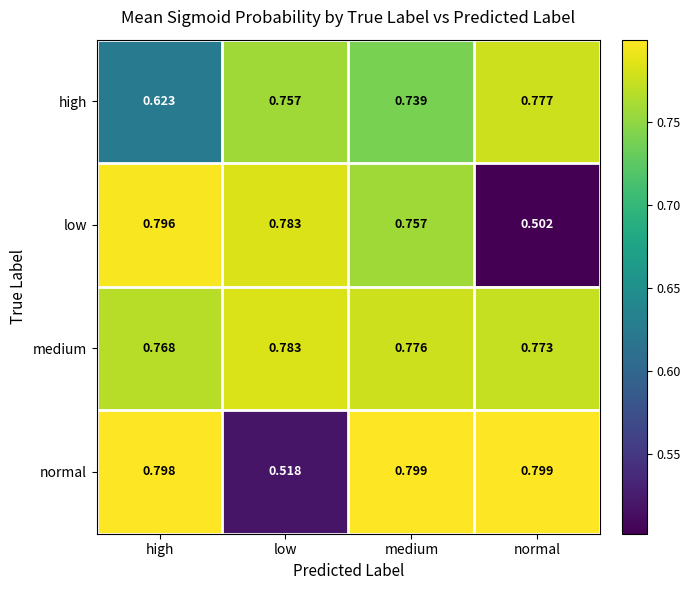

List the series in order of their peak value, highest first.

normal, low, medium, high